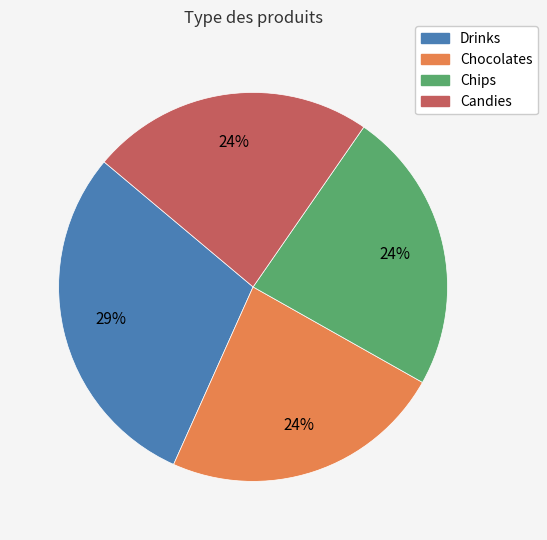

Approximately how many times larger is the value at Candies compared to Chips?

1.0